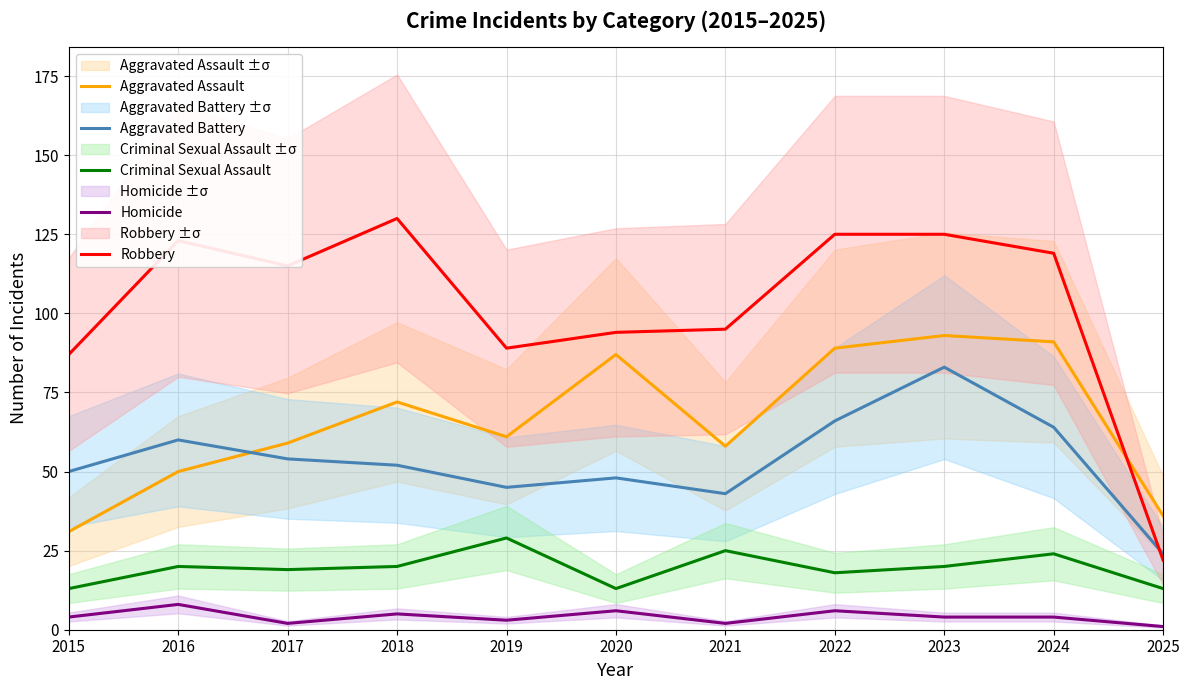

At which label does Homicide reach its minimum?

2025